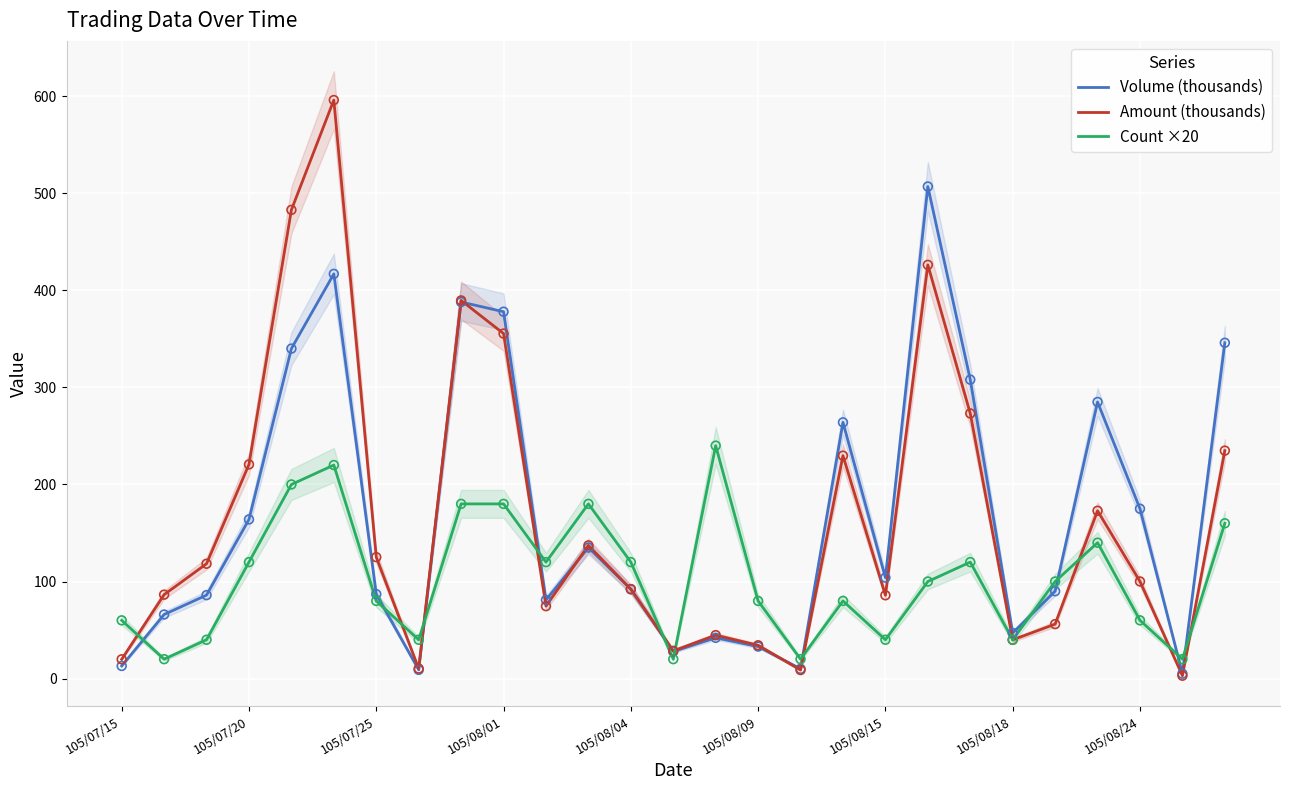

Which series reaches the minimum Y coordinate?

Amount (thousands)